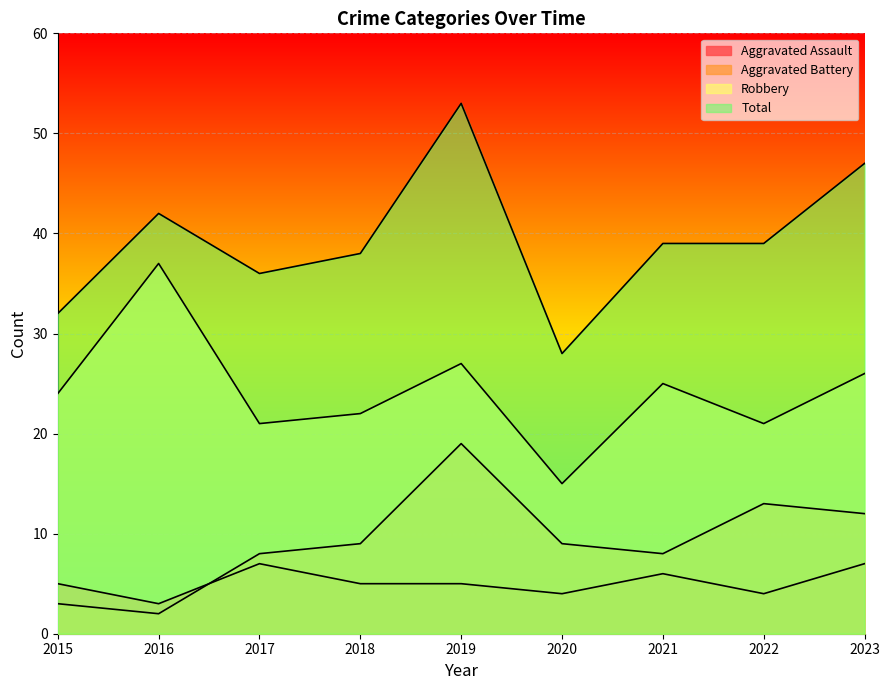

How many intersections are there between Aggravated Battery and Aggravated Assault?

1